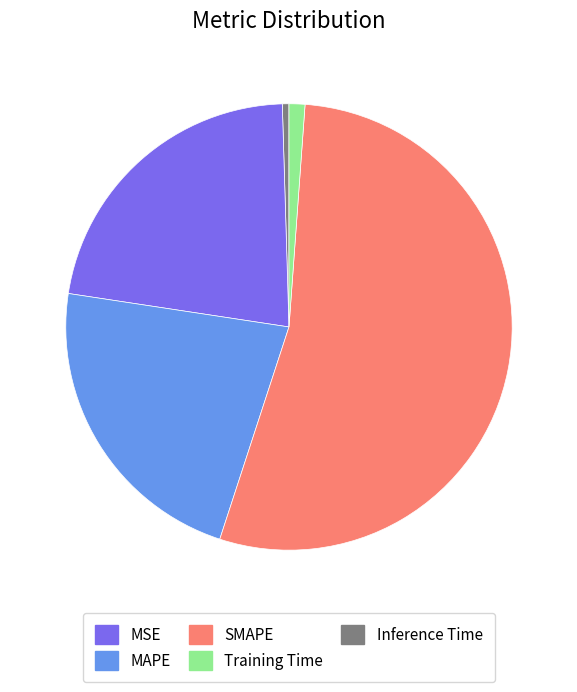

Between MSE and Training Time, which is larger?

Training Time